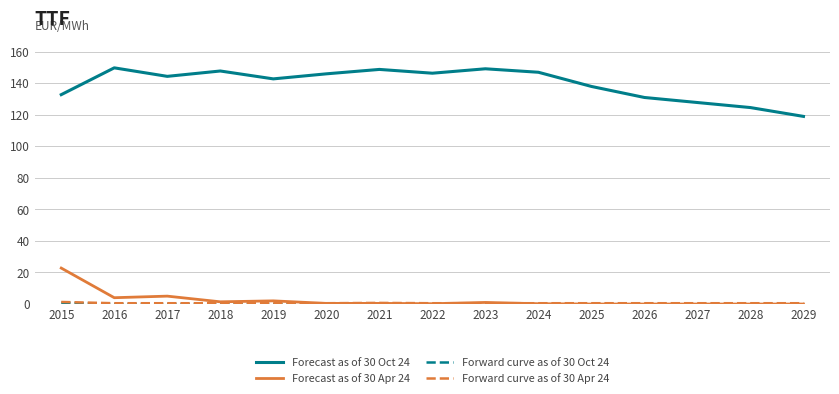

True or false: Forecast as of 30 Oct 24 and Forecast as of 30 Apr 24 intersect in this chart.

False